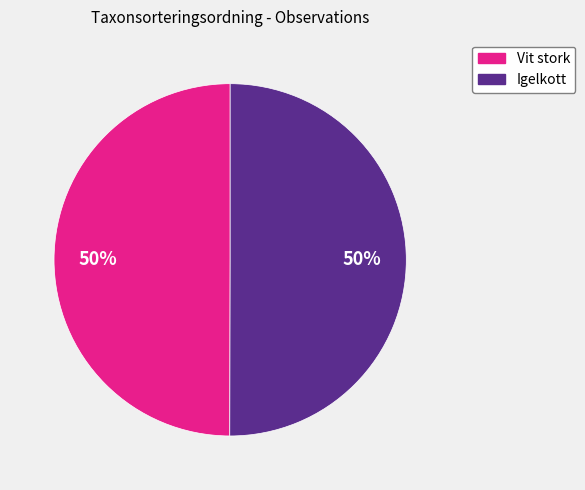

How many segments does this pie chart have?

2